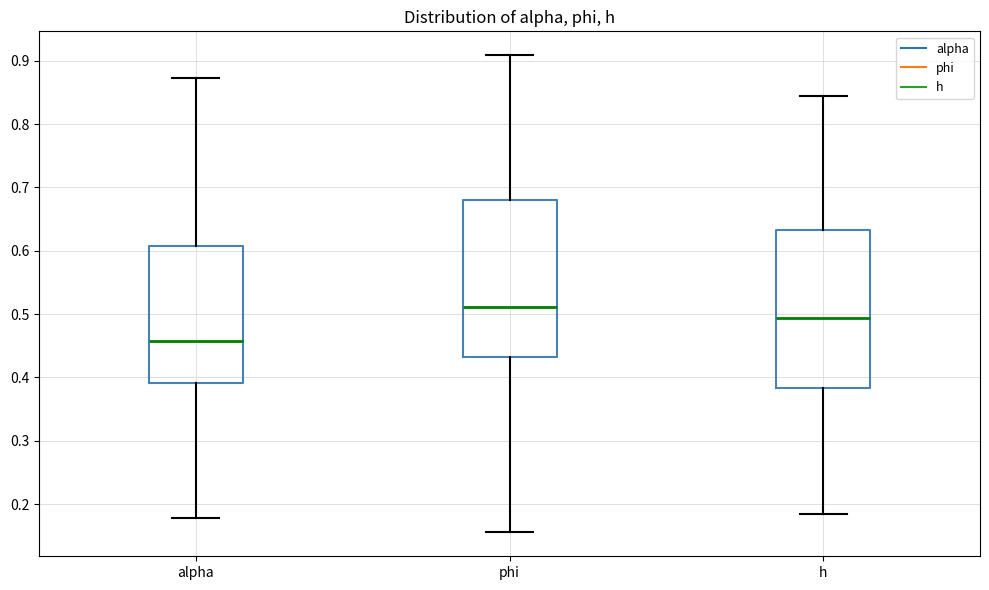

Reading left to right, transcribe this box plot: for each box, give where its median line is, the range the box spans, and where its two whiskers end, as read against the y-axis. The values are not printed on the chart, so give them approximately, as read against the axis.

alpha: median 0.46, box 0.39 to 0.61, whiskers 0.18 to 0.87
phi: median 0.51, box 0.43 to 0.68, whiskers 0.16 to 0.91
h: median 0.49, box 0.38 to 0.63, whiskers 0.18 to 0.84